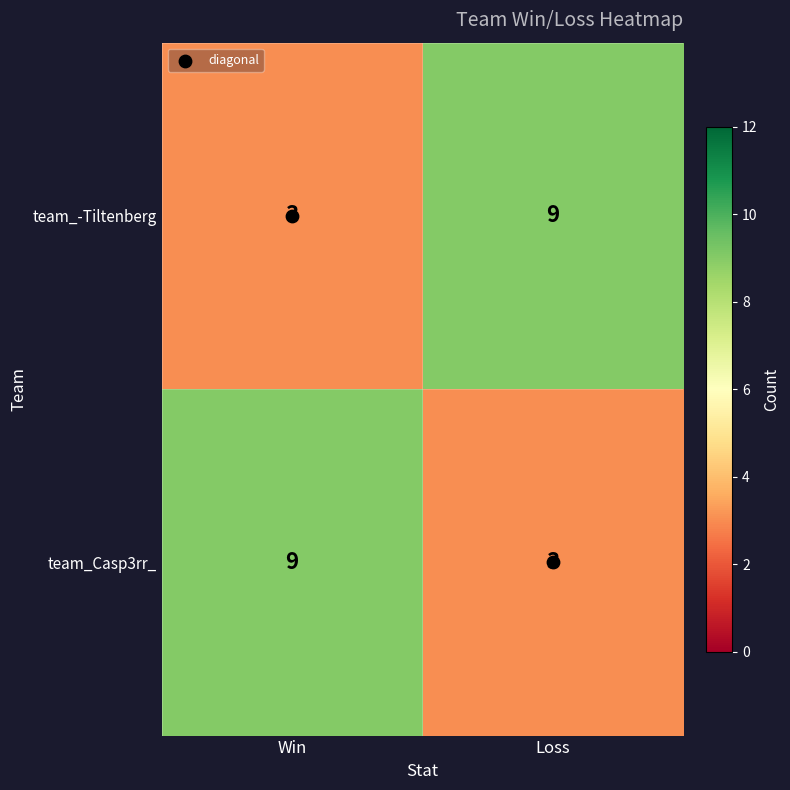

Which category has the lowest value in the team_-Tiltenberg series?

Win